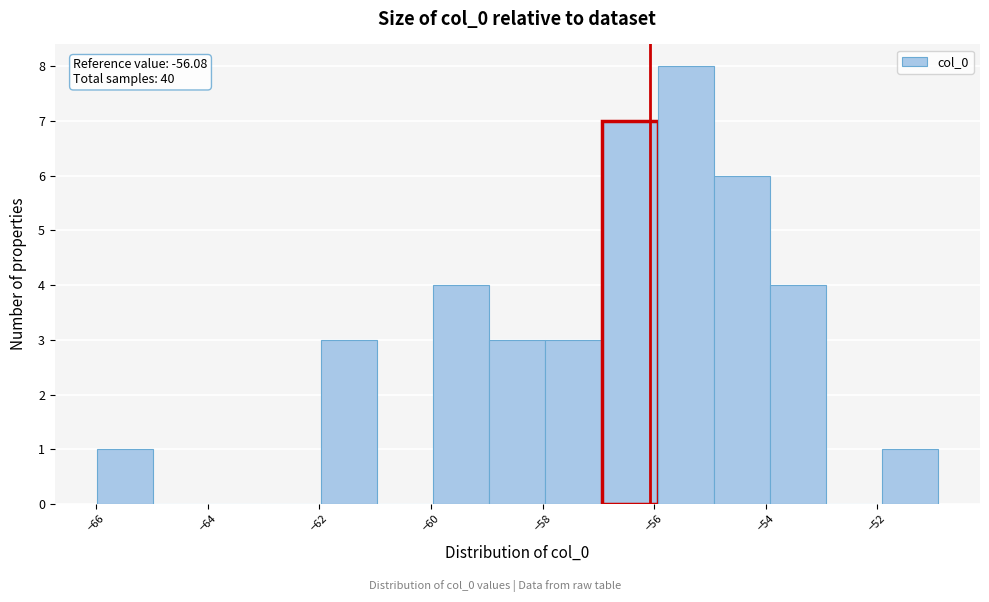

Over which range of the x-axis is the bar tallest?

-56 to -55